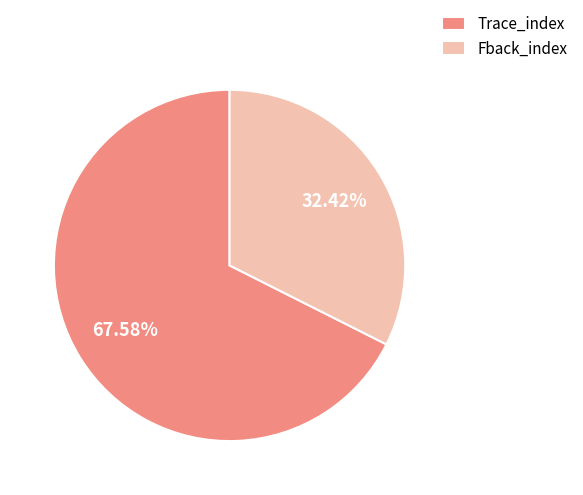

Does any single category account for the majority?

Yes